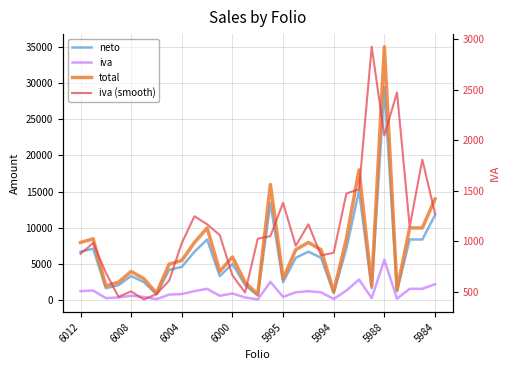

True or false: iva (smooth) has a value of 2049.0 at 5988.

True